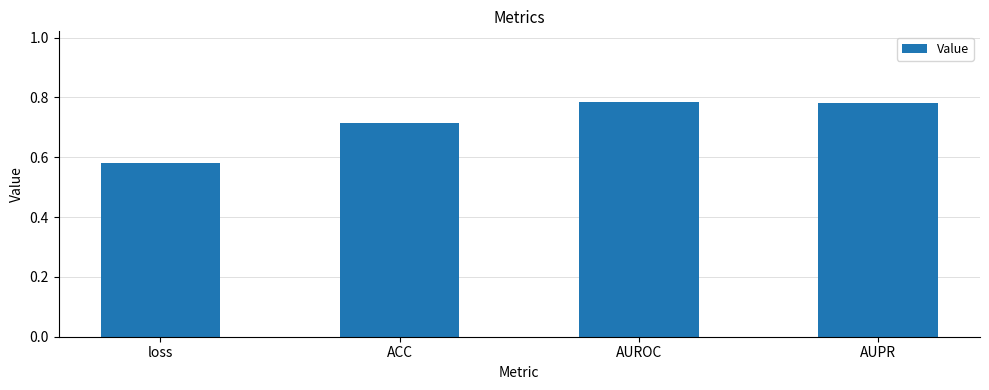

Which label corresponds to the smallest value in the chart?

loss